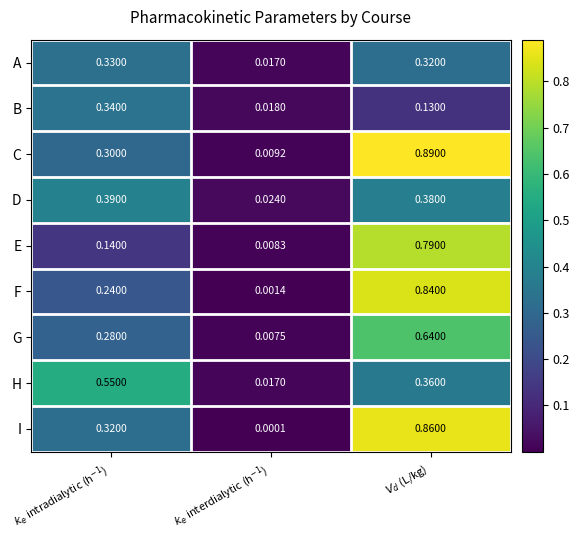

Which series has the largest total across all categories?

C